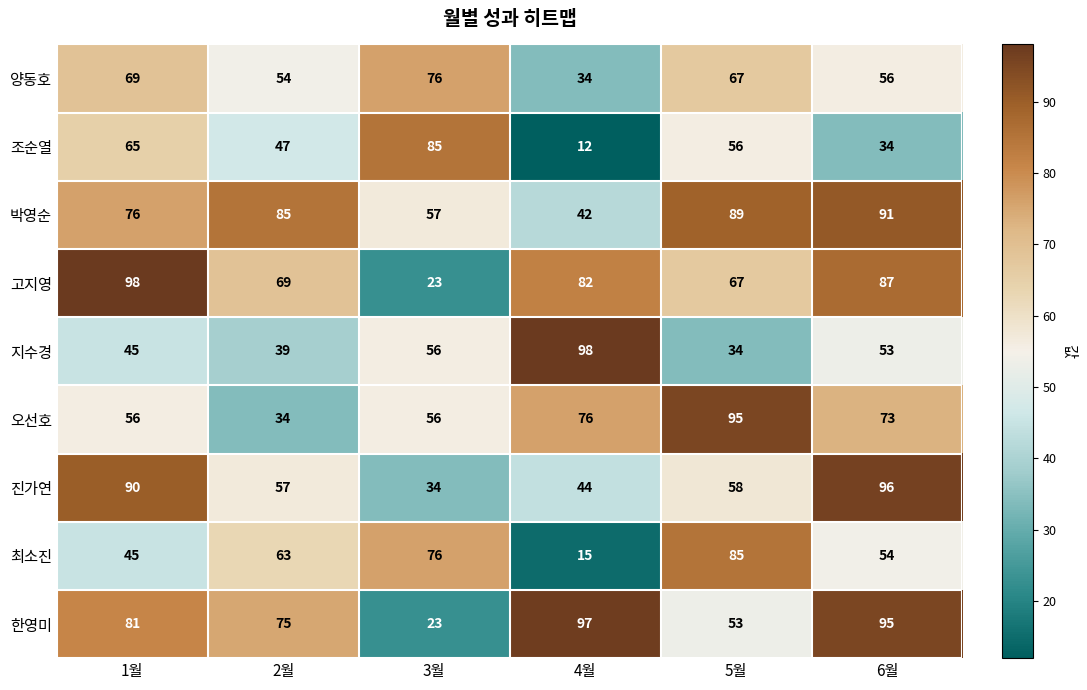

What is the maximum value shown in the chart?

98